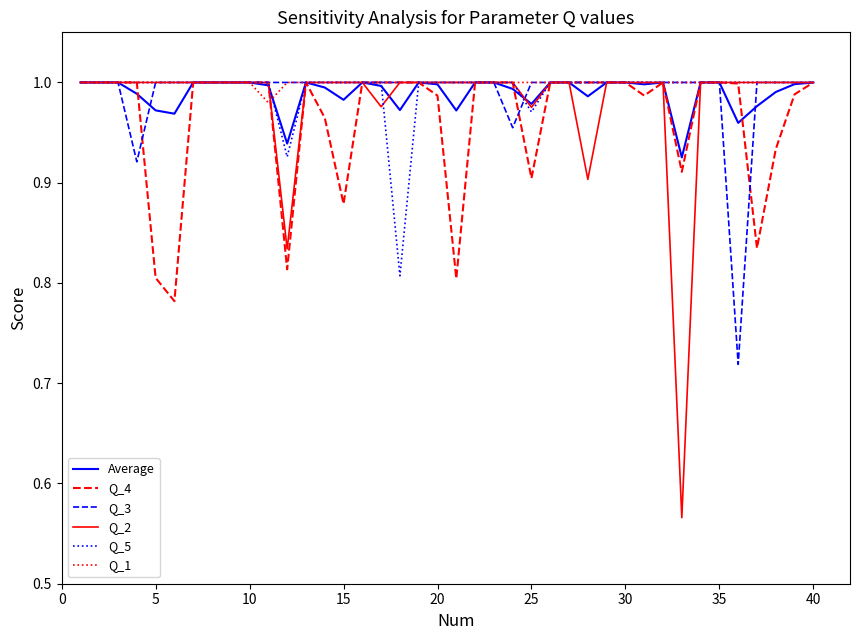

Which series has the largest range (max minus min)?

Q_2